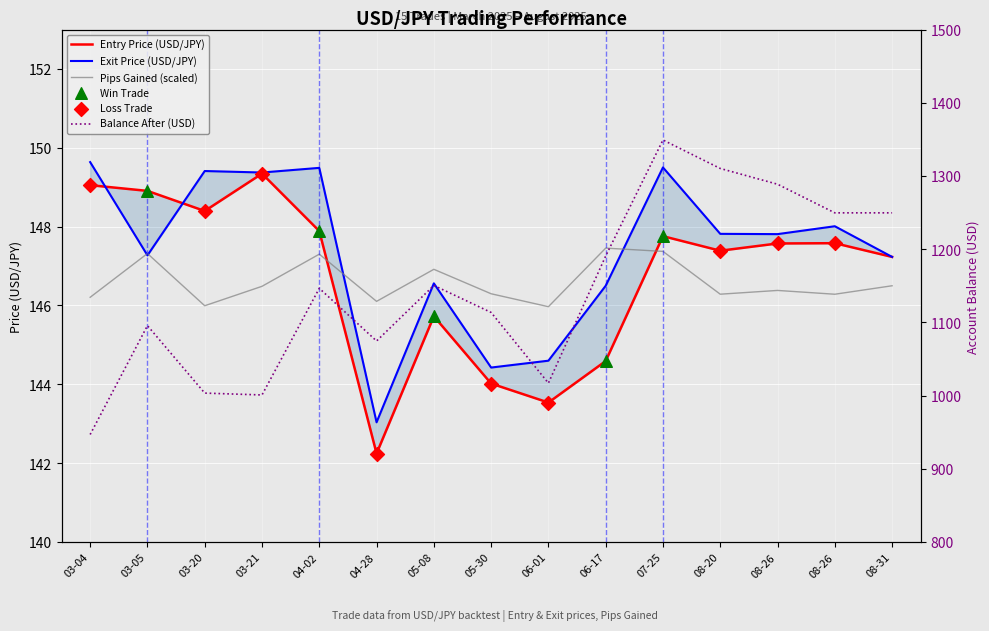

Which series contains the lowest Y value?

entry_price